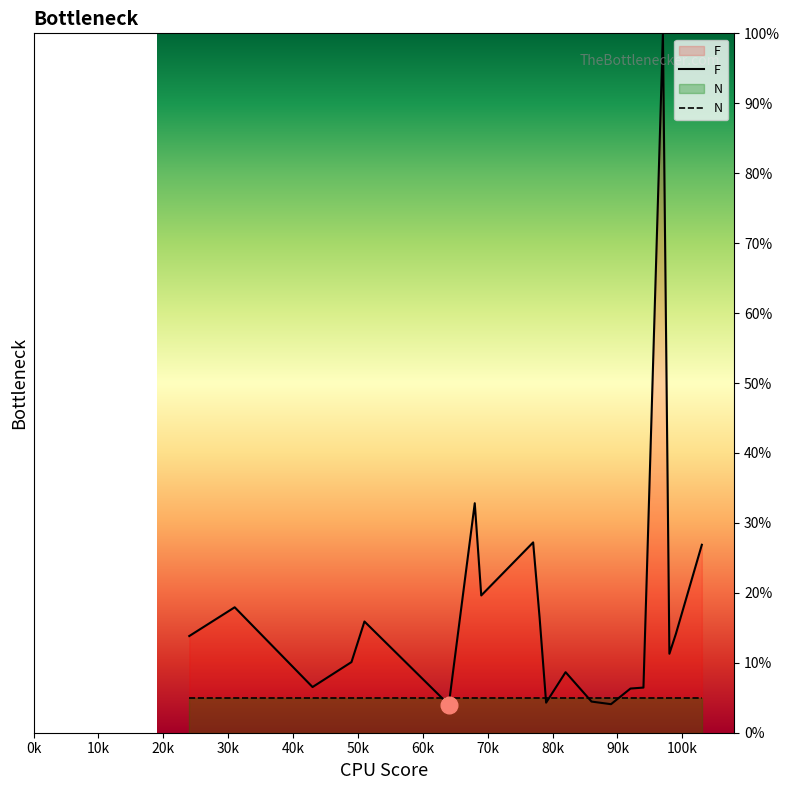

List the series in order of their peak value, lowest first.

N, F